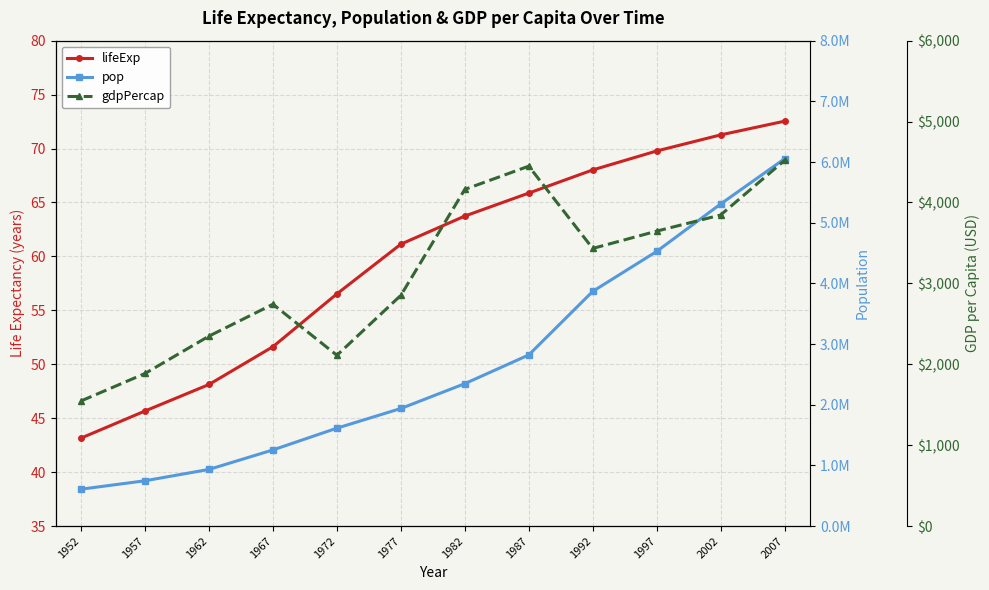

Is the value of pop at 1957 greater than the value of lifeExp at 1997?

Yes